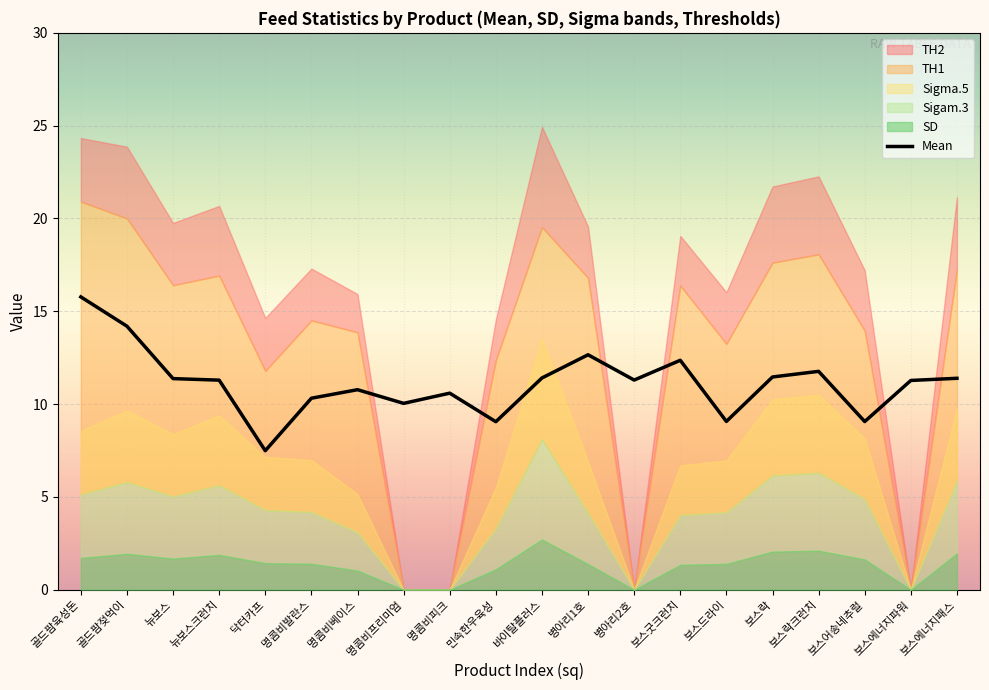

Which label corresponds to the smallest value in the chart?

닥터카프